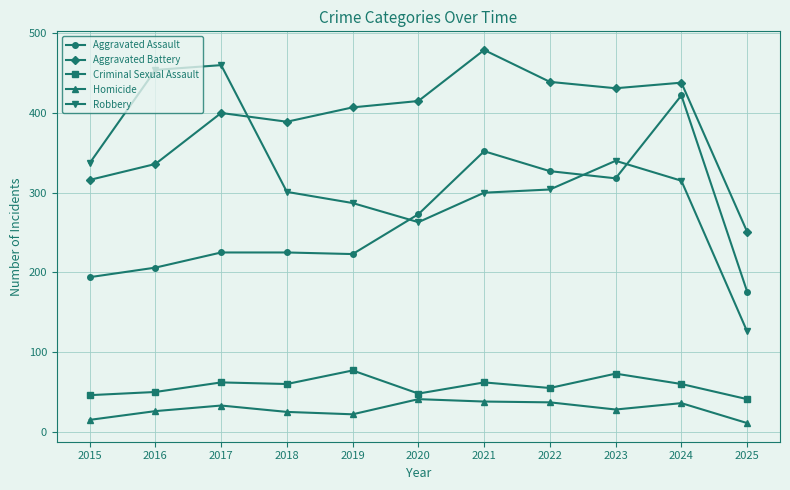

Is the value of Robbery at 2022 greater than the value of Aggravated Battery at 2025?

Yes